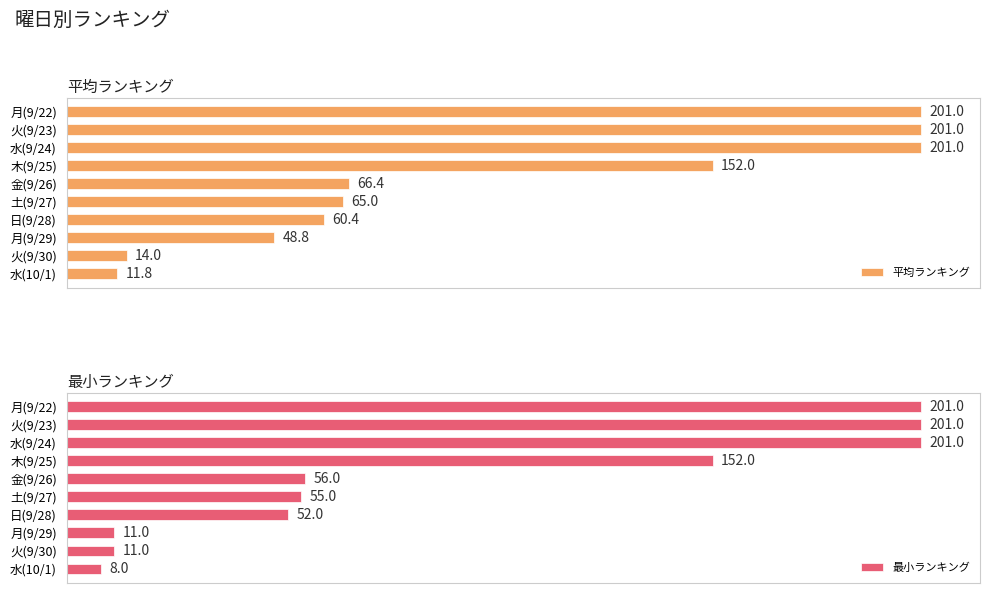

What is the value of the 最小ランキング bar at the 8th from the left?

11.0